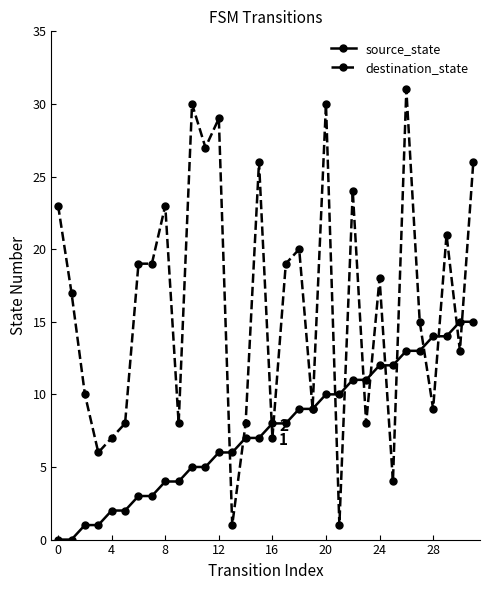

What is the greatest value displayed?

31